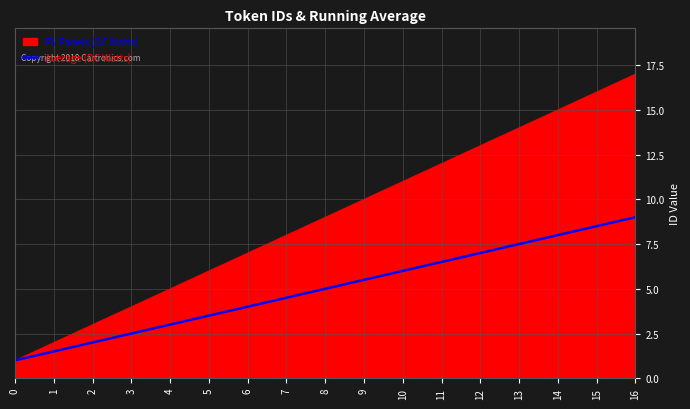

What is the spread (max minus min) of values at 3?

1.5